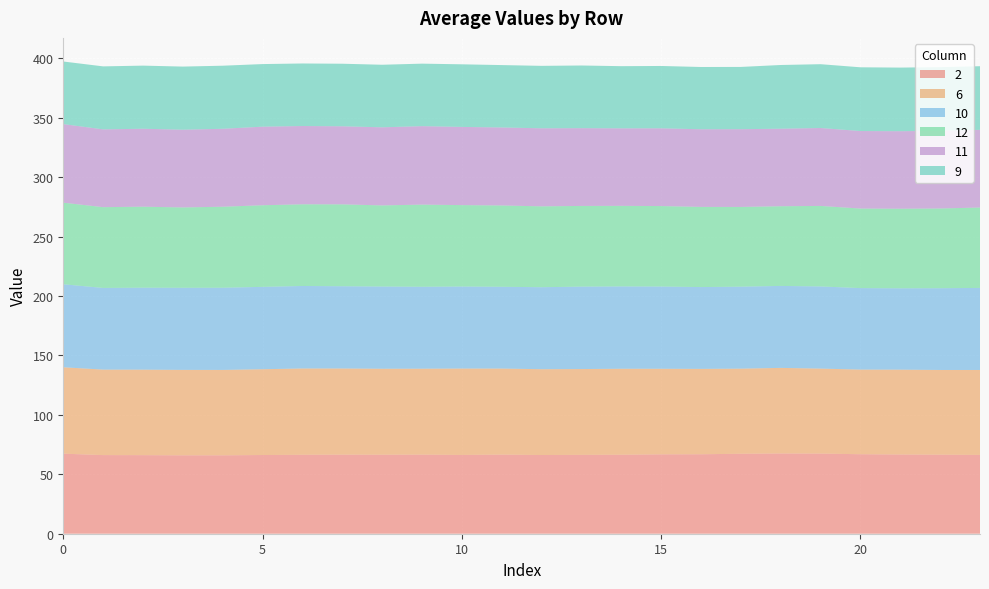

Reading right to left, what are all the values shown in this chart?

2: 66.3	66.5	66.6	66.9	67.4	67.5	67.3	66.9	66.8	66.4	66.3	66.2	66.6	66.3	66.5	66.5	66.5	66.4	66.2	66.0	66.0	66.1	66.2	67.4
6: 71.5	71.3	71.4	71.2	71.5	72.0	71.6	71.8	72.0	72.4	72.2	72.2	72.4	72.7	72.3	72.4	72.5	72.6	72.2	71.8	71.9	71.9	71.9	72.7
10: 69.0	68.8	68.5	68.6	69.1	69.0	69.0	68.8	69.2	69.3	69.4	69.0	68.8	69.0	69.0	69.2	69.2	69.4	69.3	69.2	69.1	69.0	68.7	69.9
12: 67.6	67.1	66.9	66.9	67.7	67.0	67.1	67.4	67.7	67.8	67.9	68.0	68.4	68.5	69.1	68.2	68.9	68.7	68.7	68.1	67.6	68.1	67.9	68.6
11: 65.4	65.4	65.2	65.2	65.6	65.2	65.4	65.3	65.4	65.2	65.4	65.7	65.6	65.8	66.0	65.7	65.7	65.9	66.1	65.6	65.4	65.6	65.5	66.1
9: 53.5	53.6	53.5	53.6	53.7	53.6	52.4	52.4	52.5	52.3	52.7	52.5	52.5	52.7	52.6	52.6	52.6	52.6	52.7	53.1	53.1	53.1	53.0	52.7